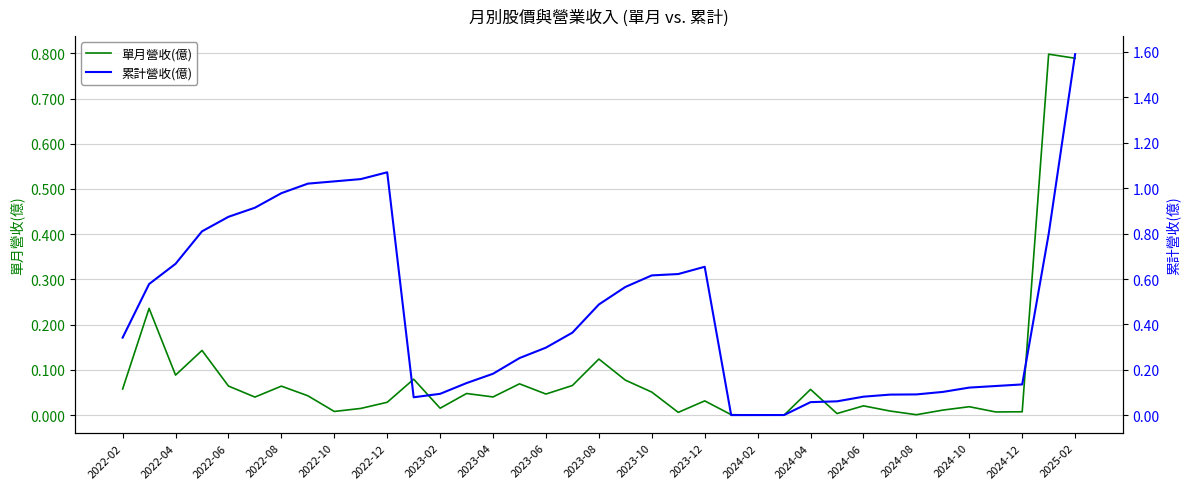

True or false: 單月營收(億) and 累計營收(億) intersect in this chart.

False